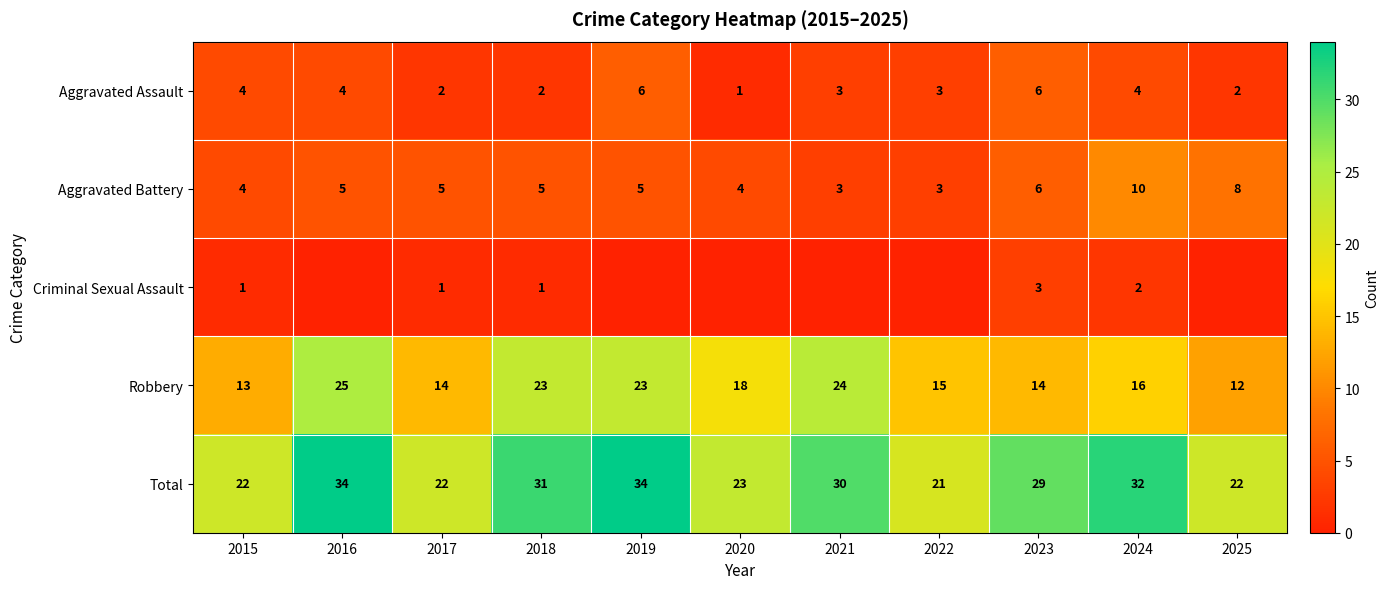

At which label does Aggravated Assault first exceed 3?

2015